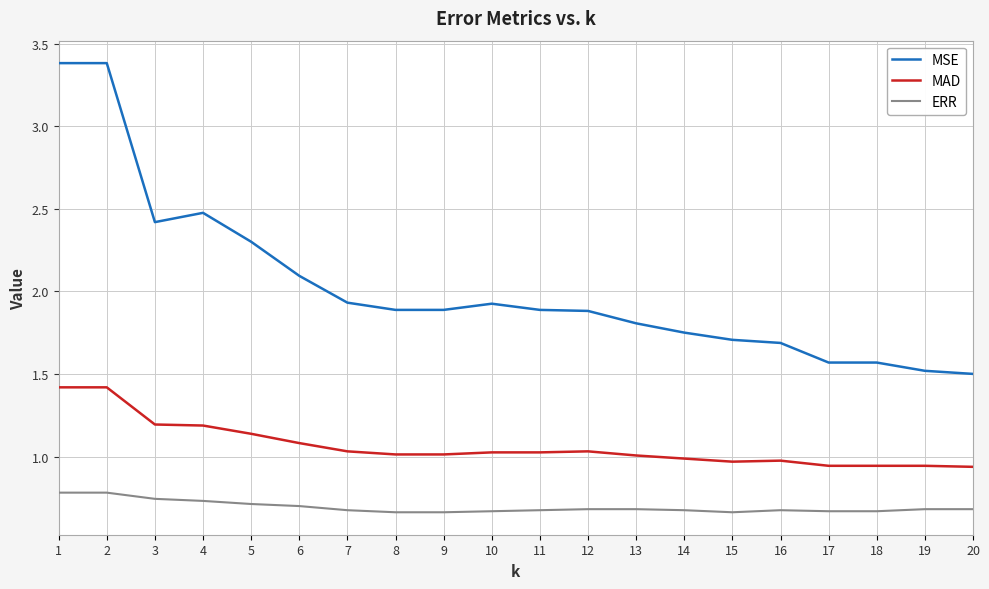

Which series has the largest range (max minus min)?

MSE